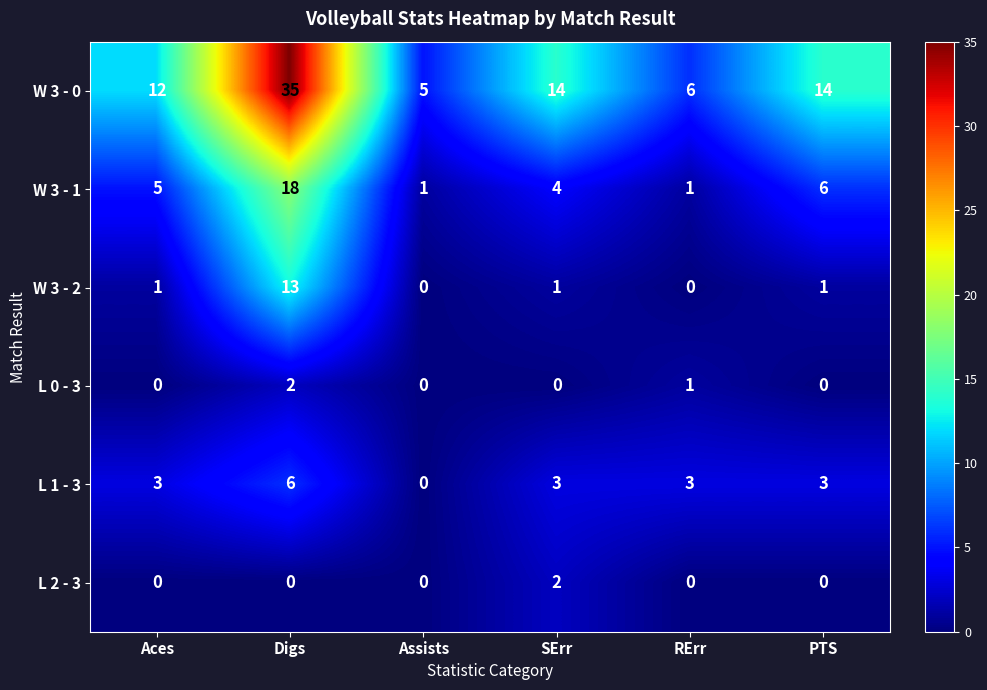

The L 1 - 3 series shows 3 at Aces. True or false?

True